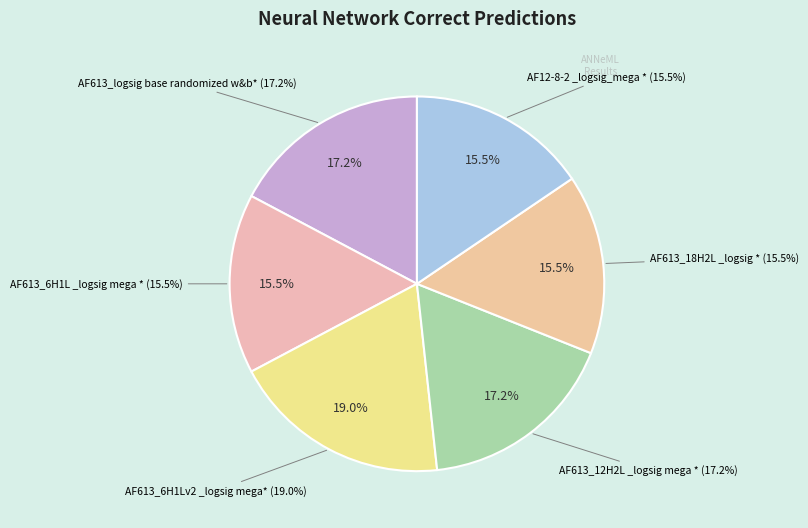

Is AF613_18H2L_logsig * the majority of the pie?

No